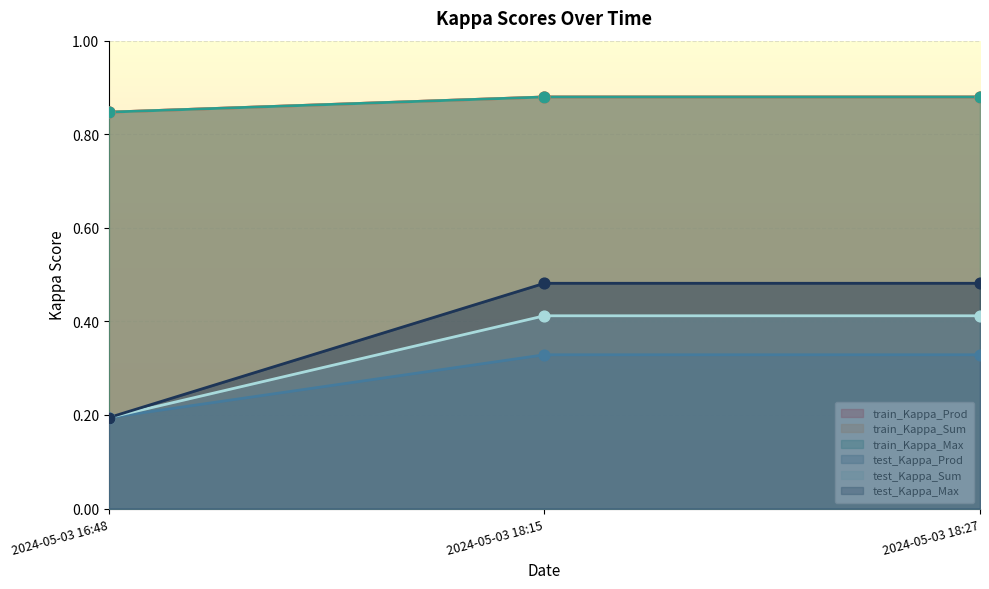

Which series has the largest total across all categories?

train_Kappa_Prod